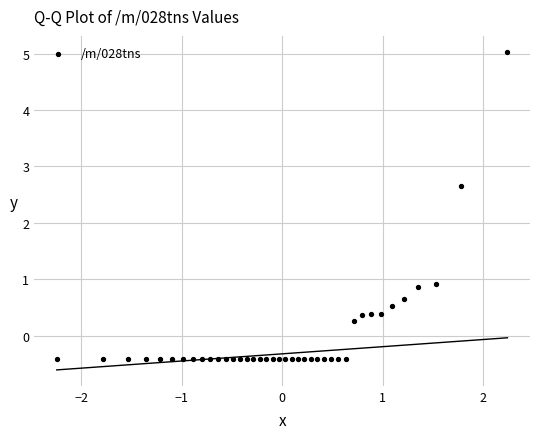

What Y value in the scatter plot is closest to 2?

2.7